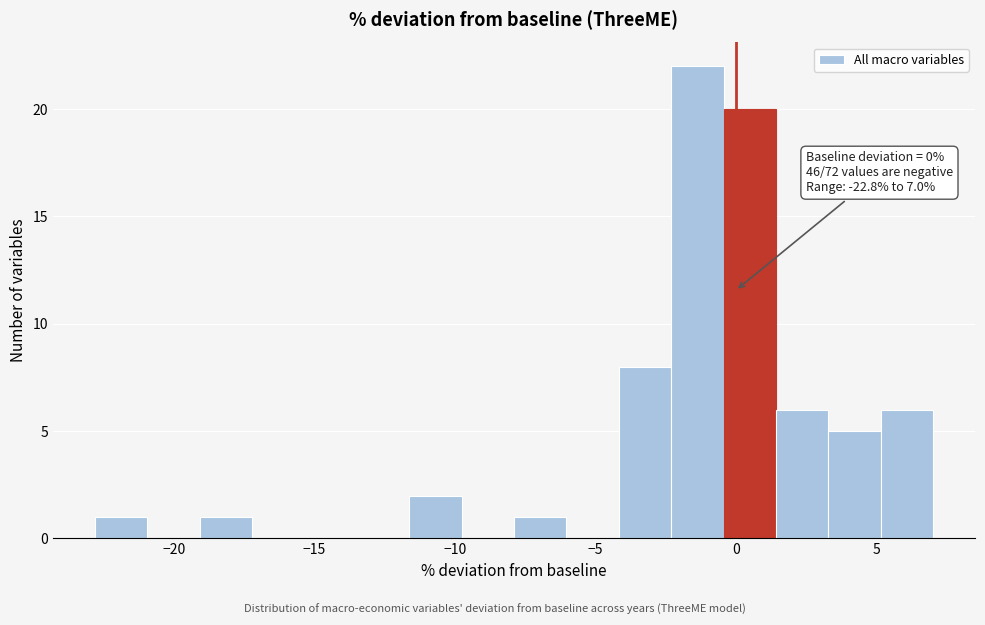

Around what value on the x-axis is the tallest bar? Give the approximate position of its centre, as read against the axis.

-1.5